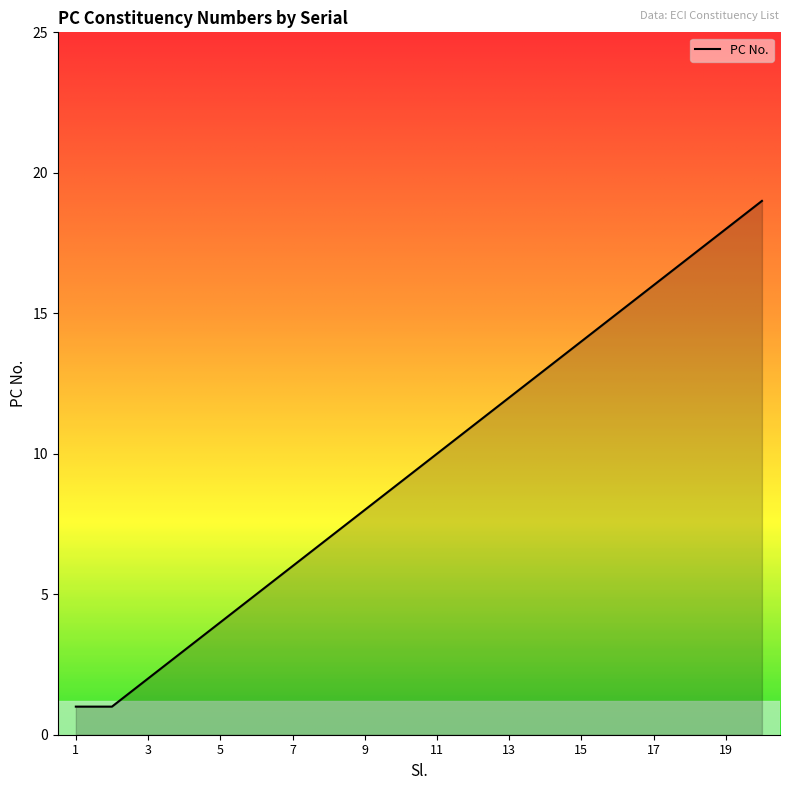

What is the greatest value displayed?

19